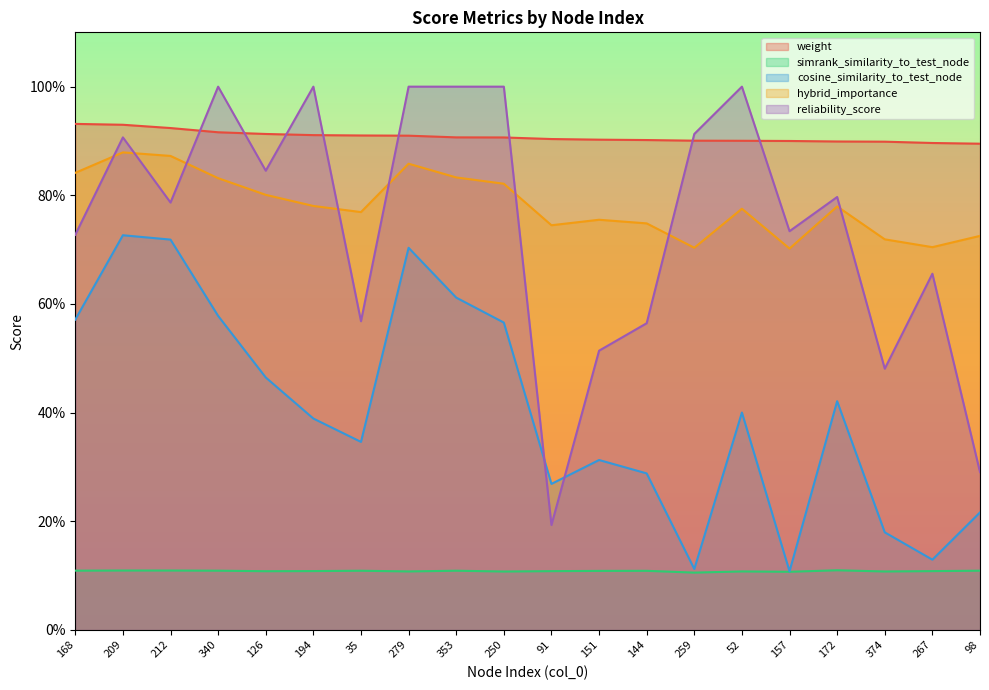

What is the label of the 18th point from the left?

374